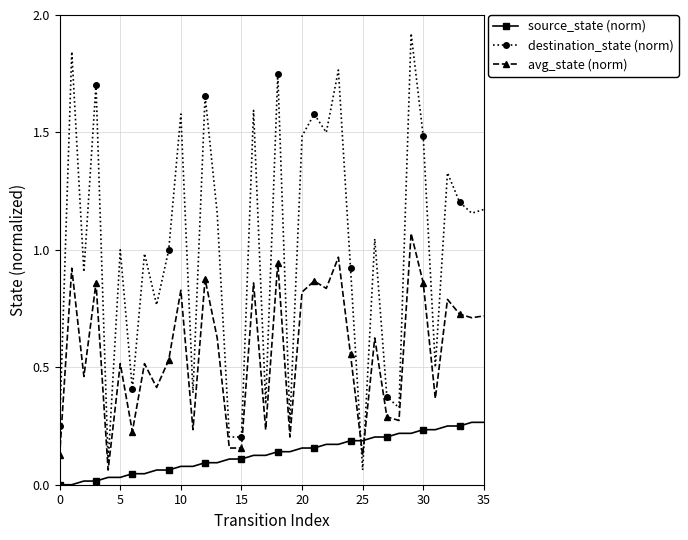

How many lines are shown in the chart?

3